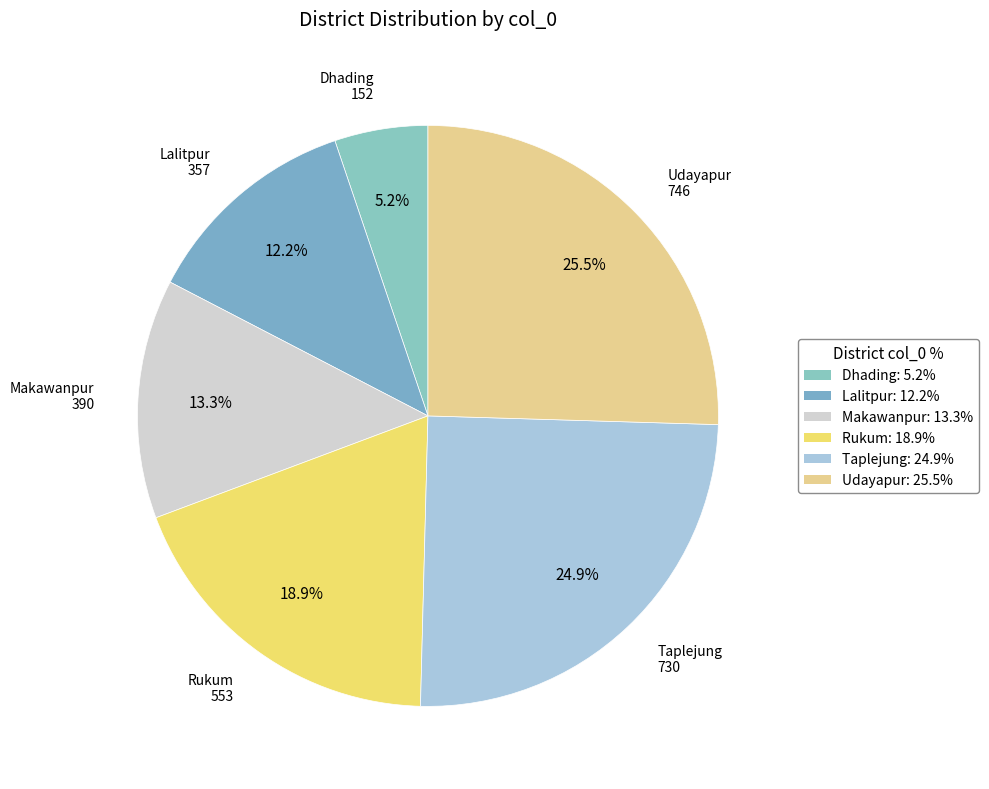

What is the change in value from Makawanpur to Udayapur?

+356